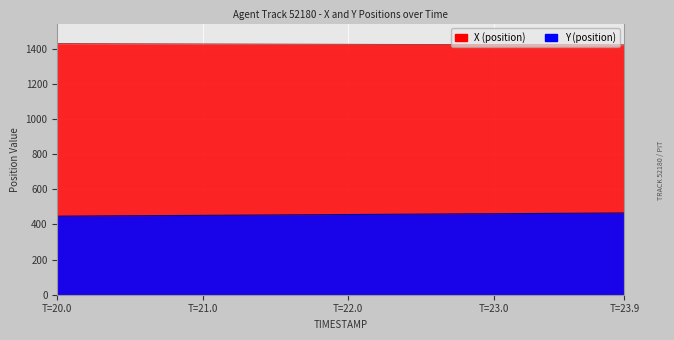

What is the smallest value displayed?

447.2